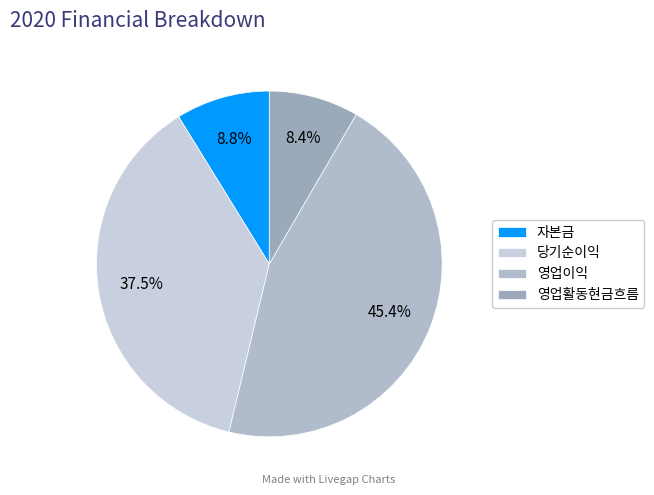

Rank the categories by value from lowest to highest.

영업활동현금흐름, 자본금, 당기순이익, 영업이익